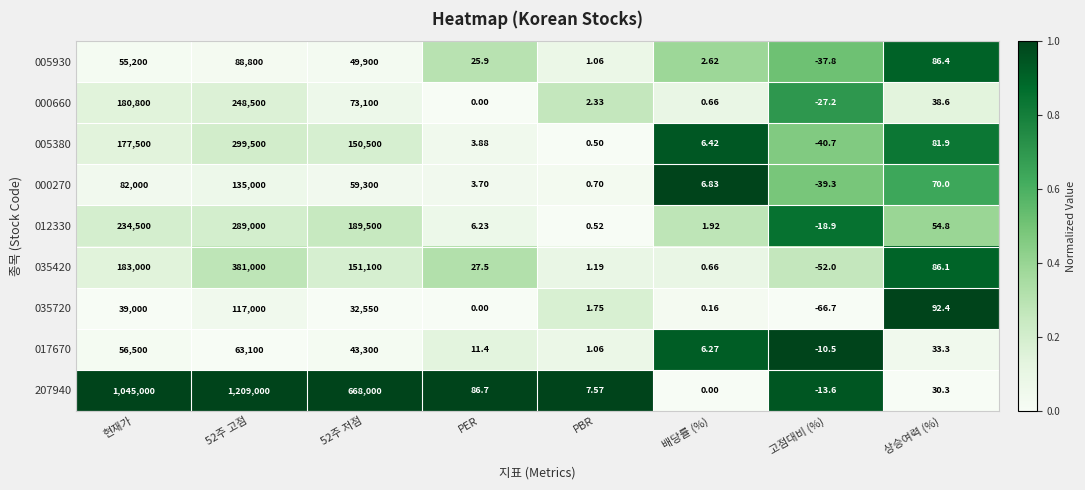

At which label is 035420 closest to 190474?

현재가